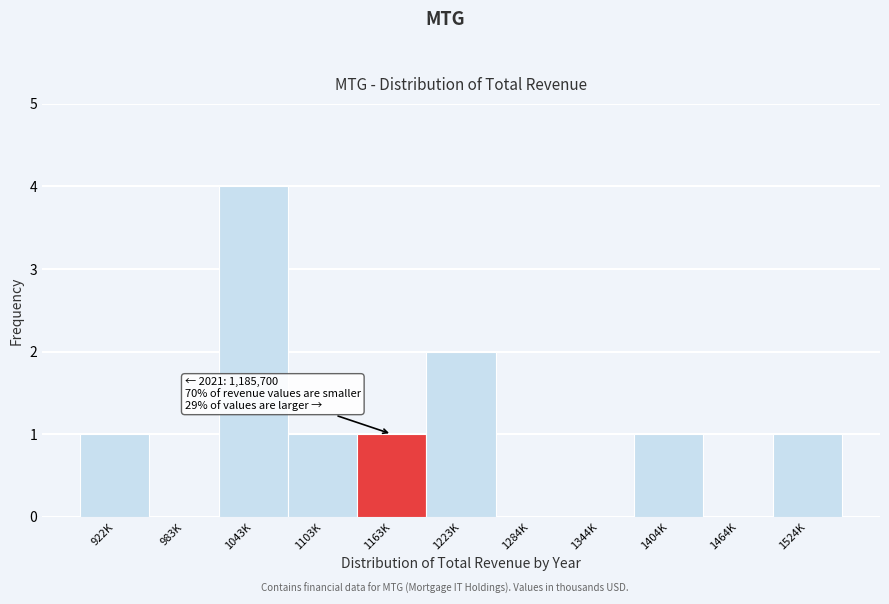

Reading left to right, what are all the values shown in this chart?

922K=1	983K=0	1043K=4	1103K=1	1163K=1	1223K=2	1284K=0	1344K=0	1404K=1	1464K=0	1524K=1